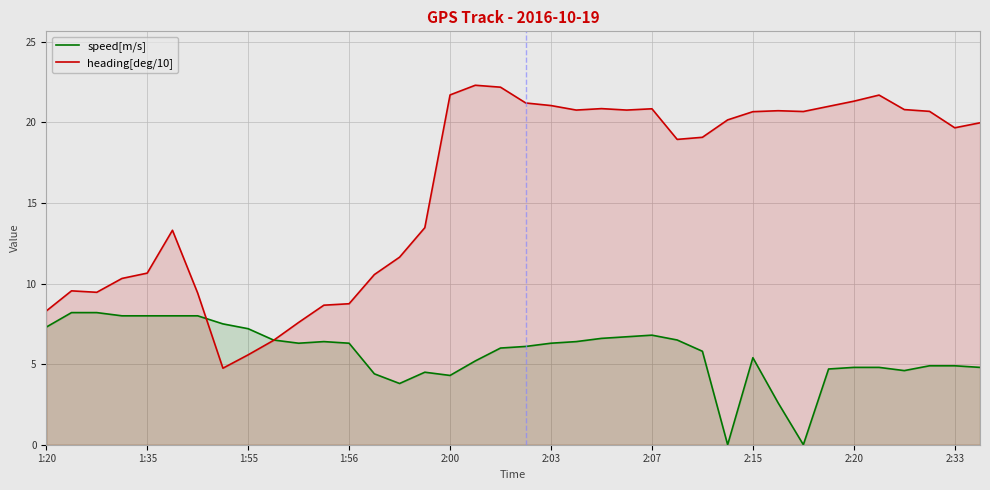

Rank the series by their average value, from lowest to highest.

speed[m/s], heading[deg/10]